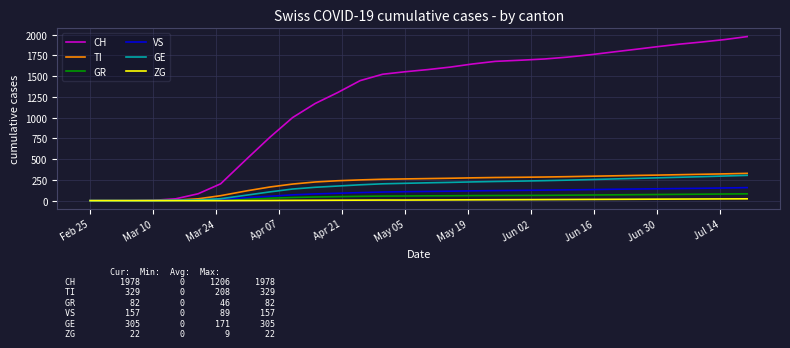

Which series has the largest range (max minus min)?

CH